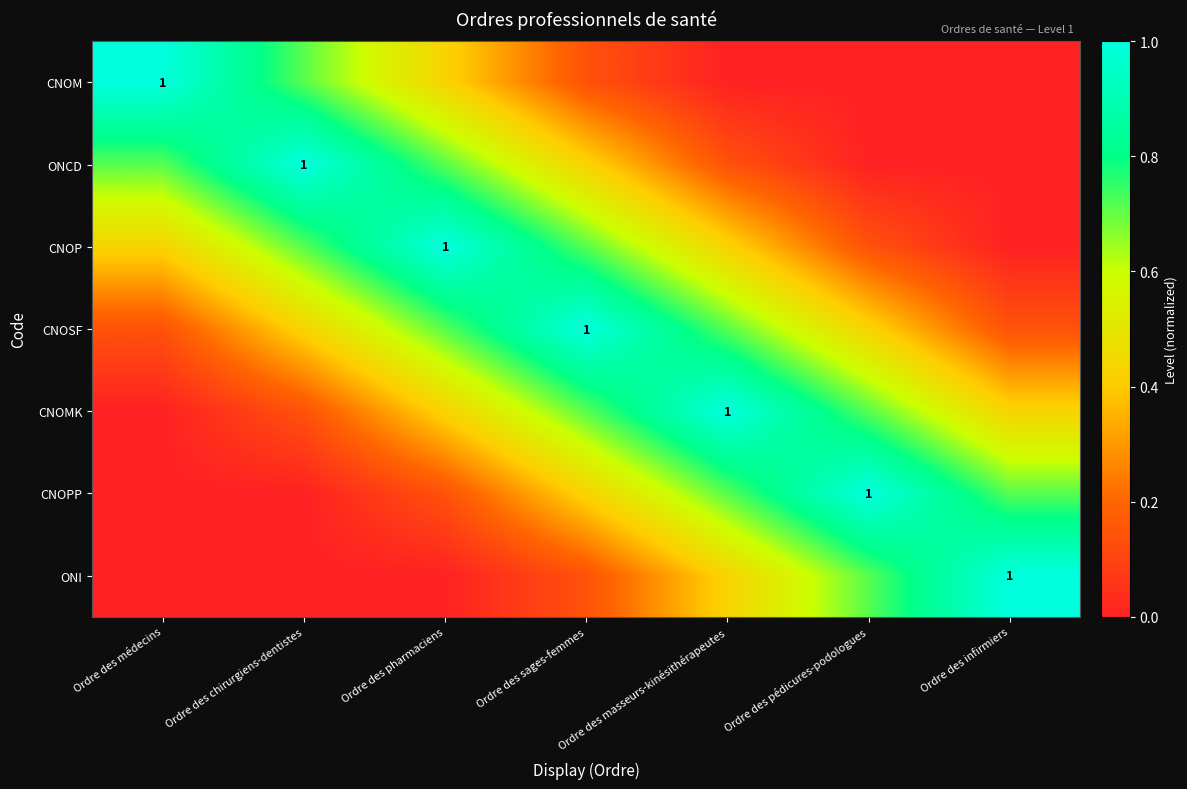

How many values in CNOM are above zero?

4